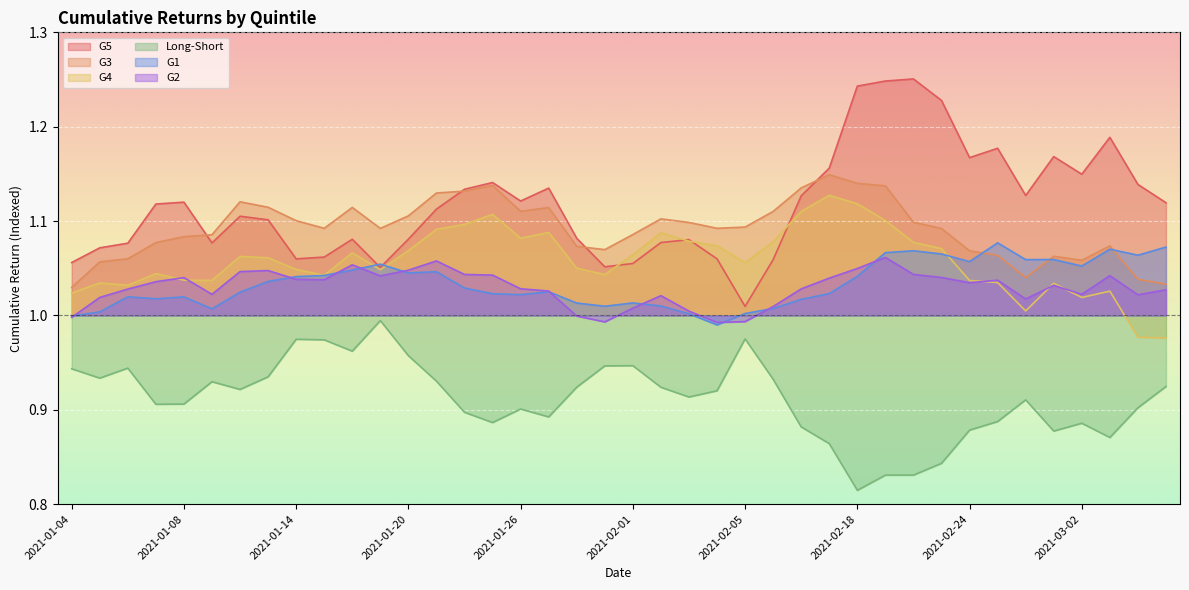

How many lines are shown in the chart?

6